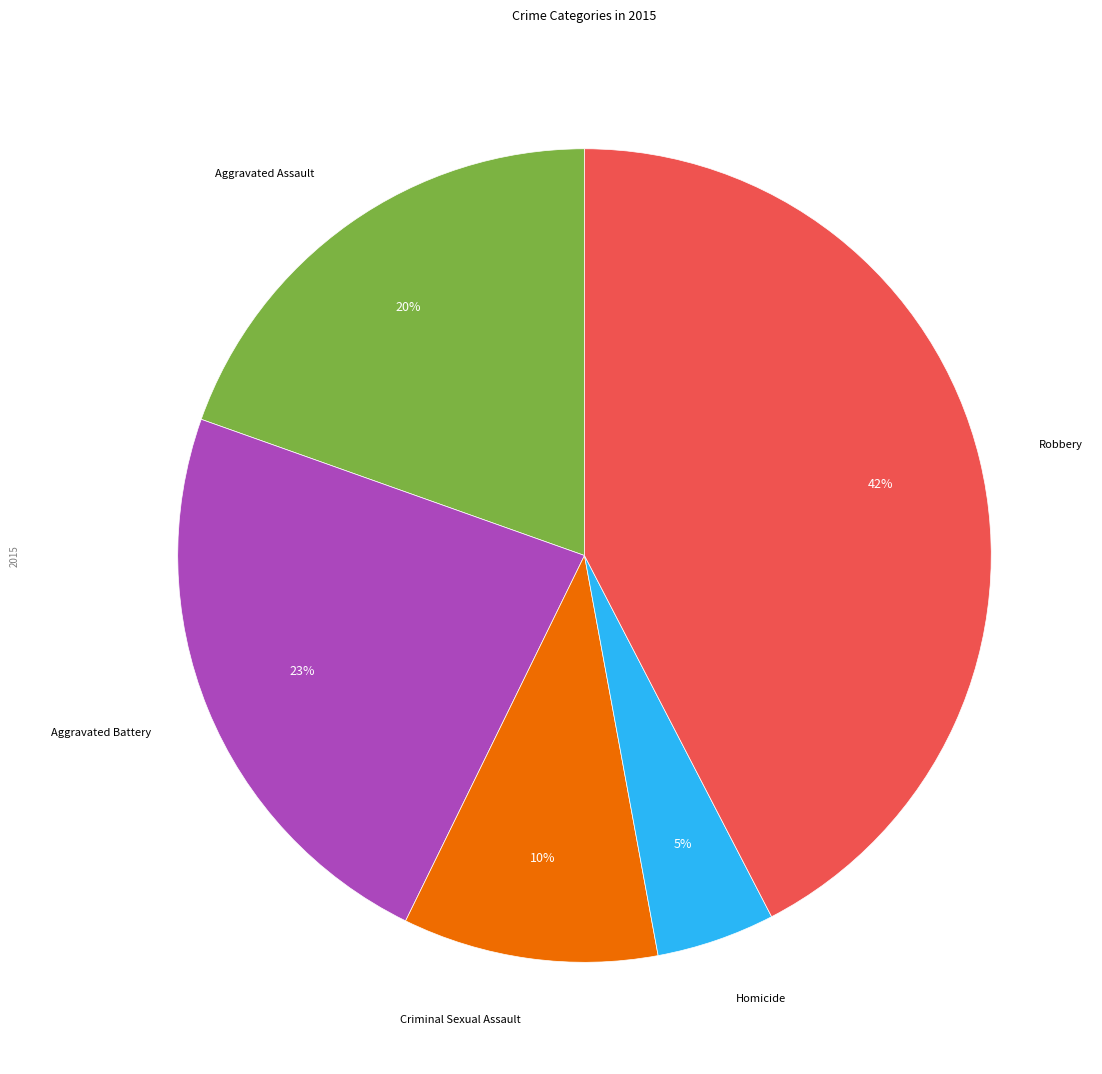

To the nearest percent, what is the average slice percentage?

20%